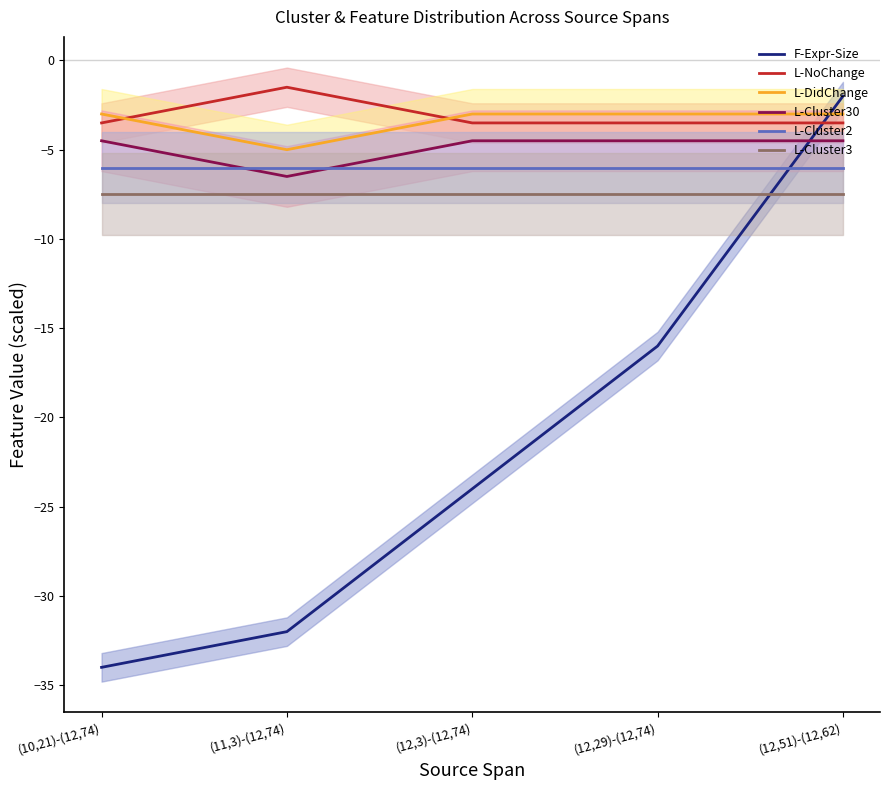

At which category does the chart reach its minimum across all series?

(10,21)-(12,74)